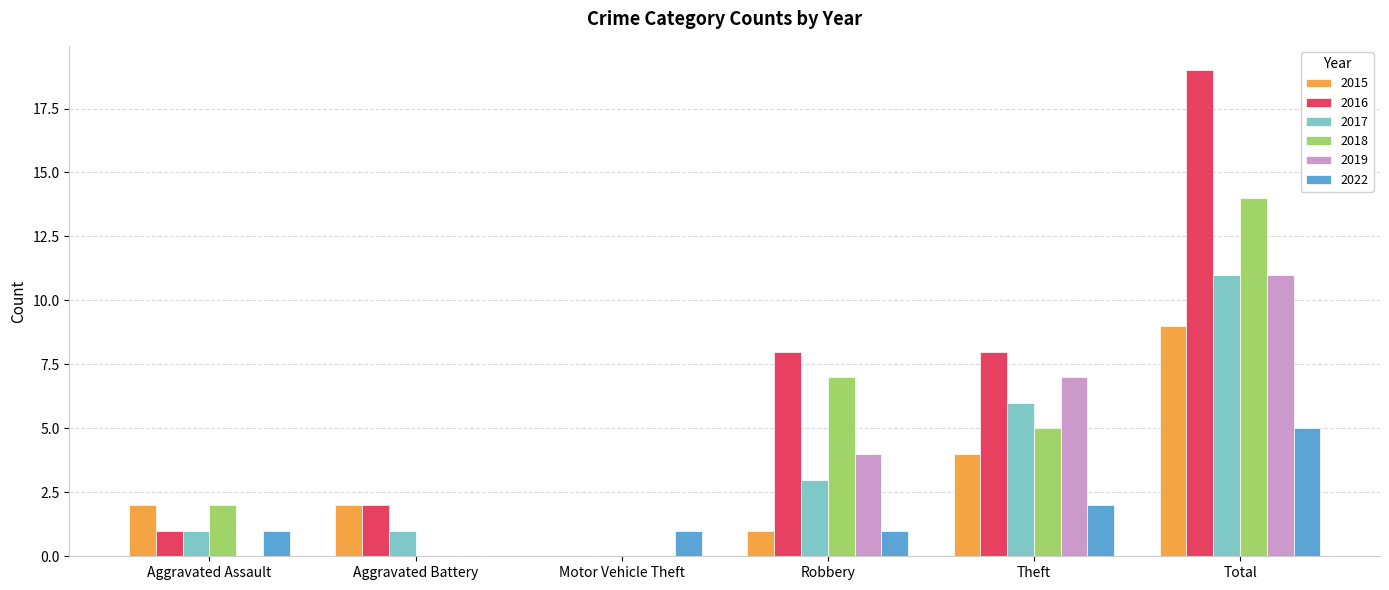

Is it true that 2017 equals 2 at Aggravated Battery?

False